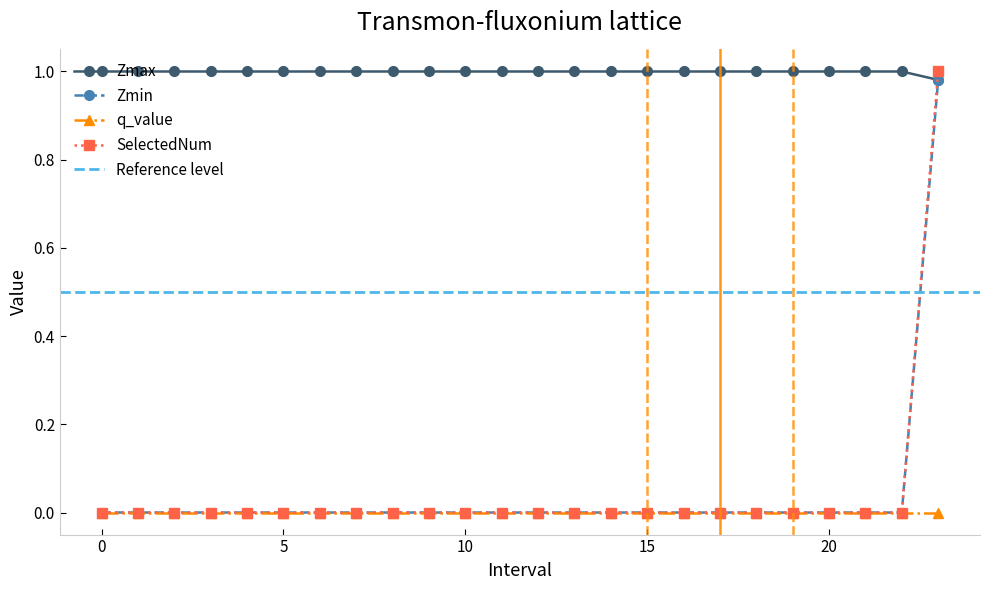

Is it true that Zmin equals 0.6 at 20?

False